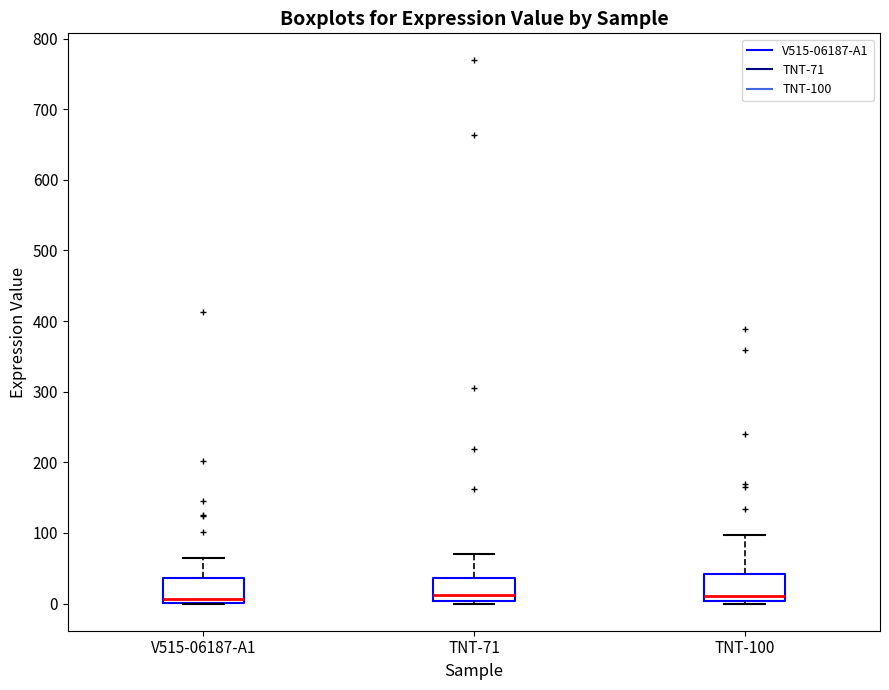

Where does the median line of the box for V515-06187-A1 sit on the y-axis? The values are not printed on the chart, so give them approximately, as read against the axis.

10